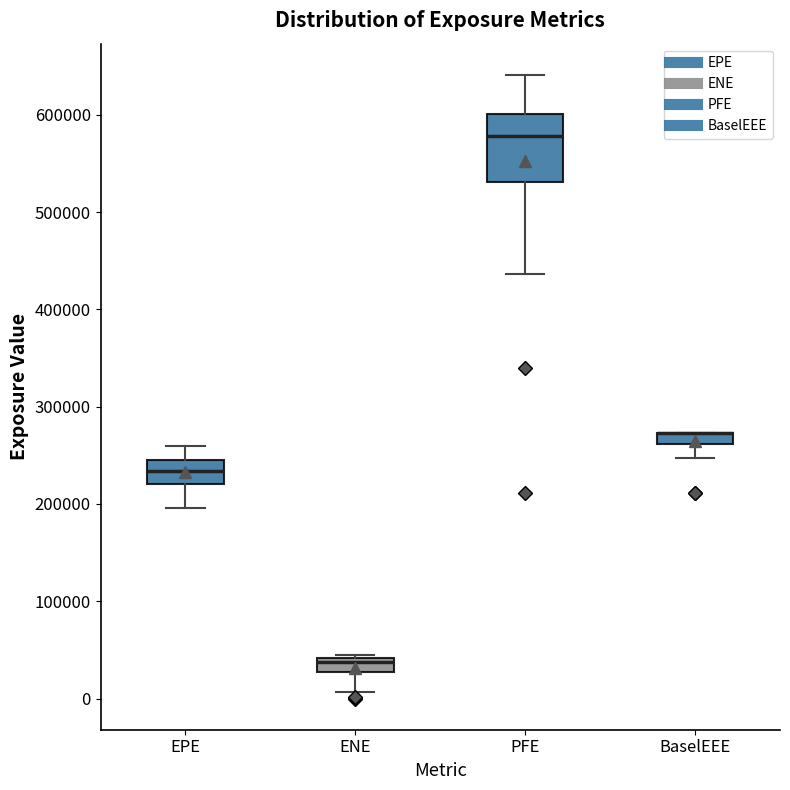

Where is the lower edge of the box for PFE on the y-axis? The values are not printed on the chart, so give them approximately, as read against the axis.

530000